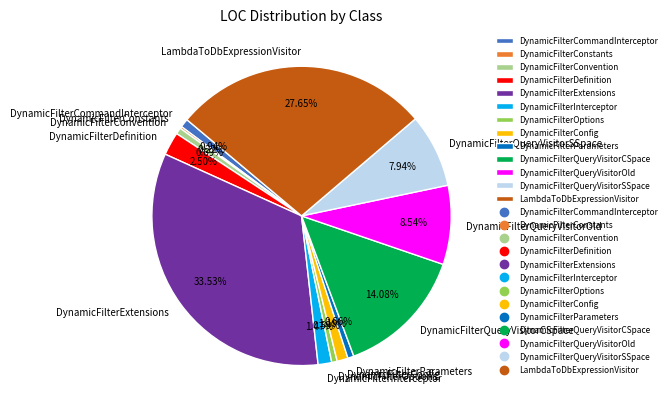

Which category has the biggest portion of the pie?

DynamicFilterExtensions